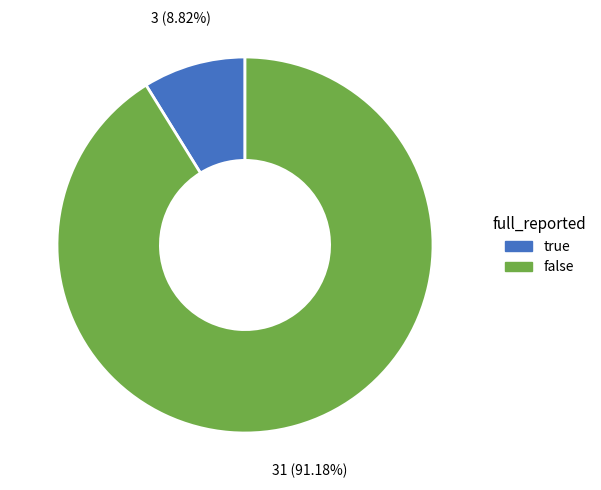

What percentage is the true slice, to the nearest percent?

9%